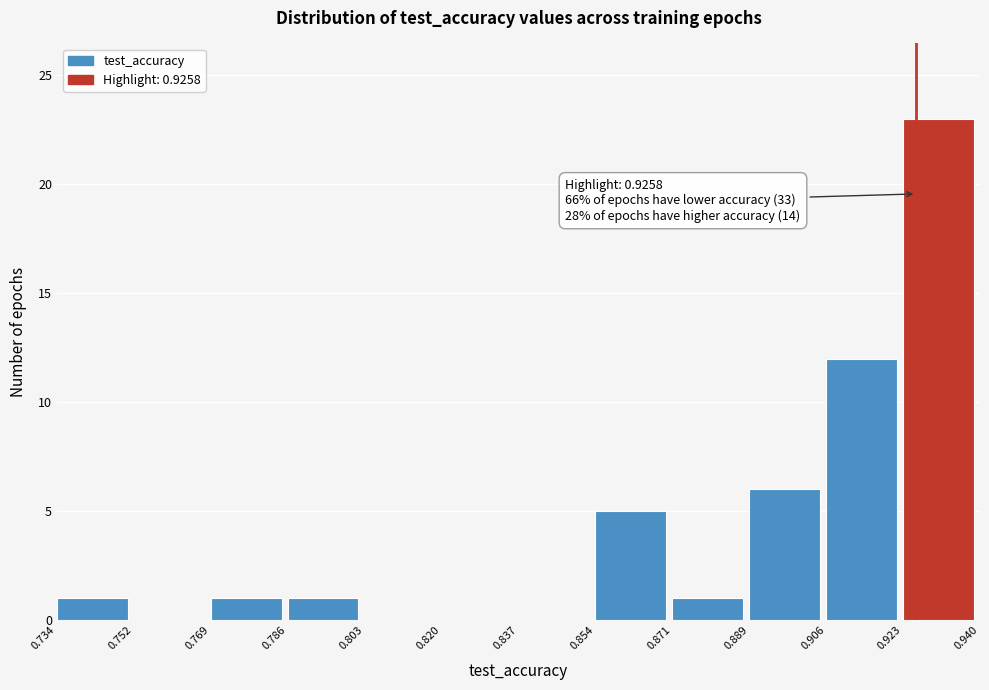

Which range on the x-axis has the tallest bar?

0.923 to 0.940